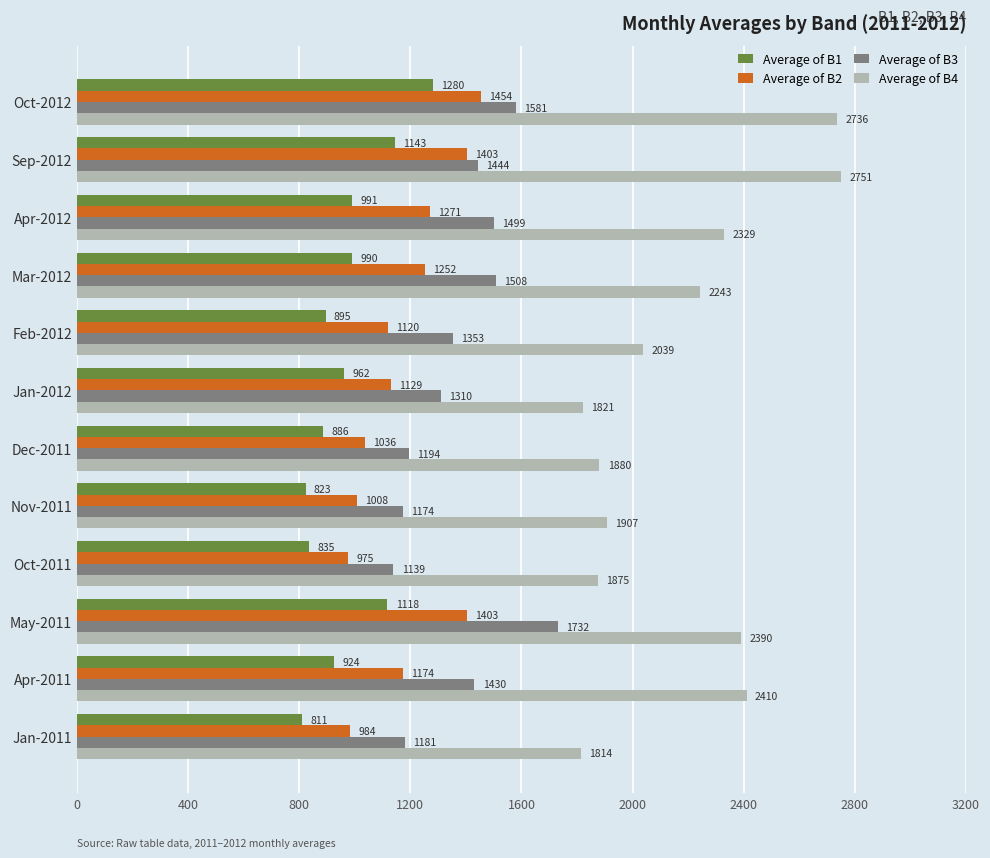

What is the average value of the Average of B1 series?

971.5